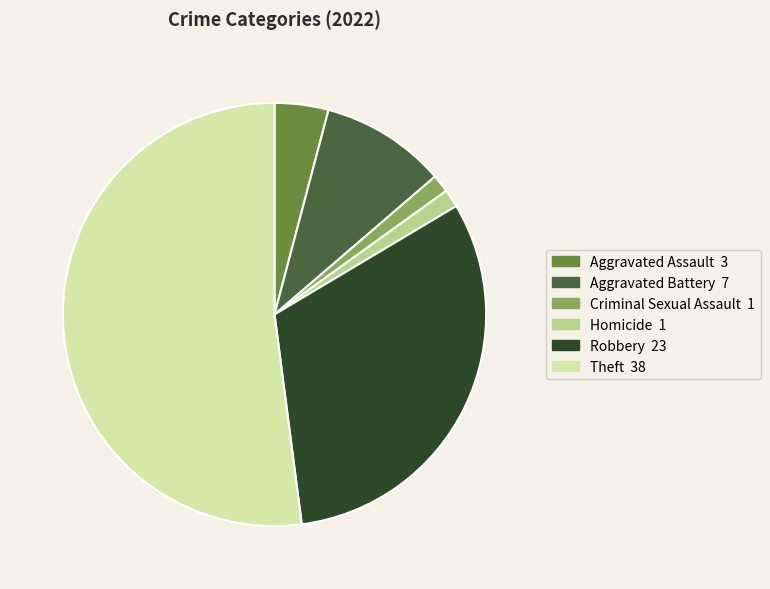

Which category has the biggest portion of the pie?

Theft